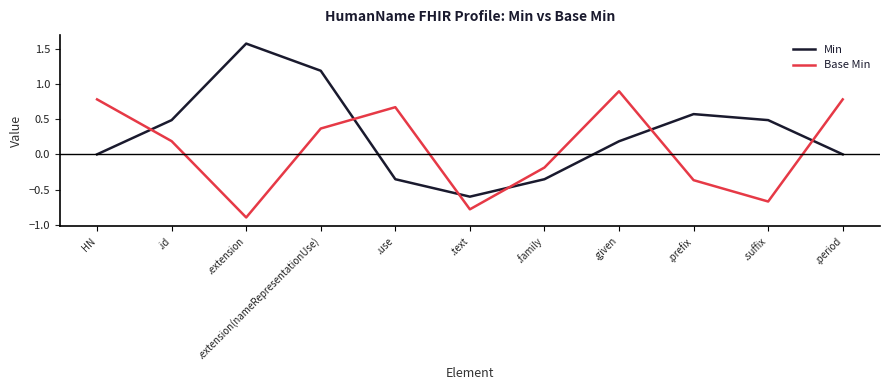

What position from the left is .extension?

3